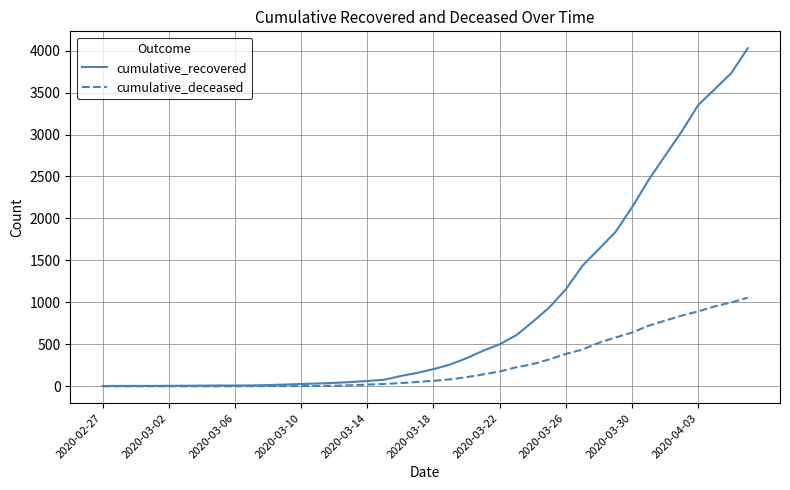

Which series has the largest total across all categories?

cumulative_recovered